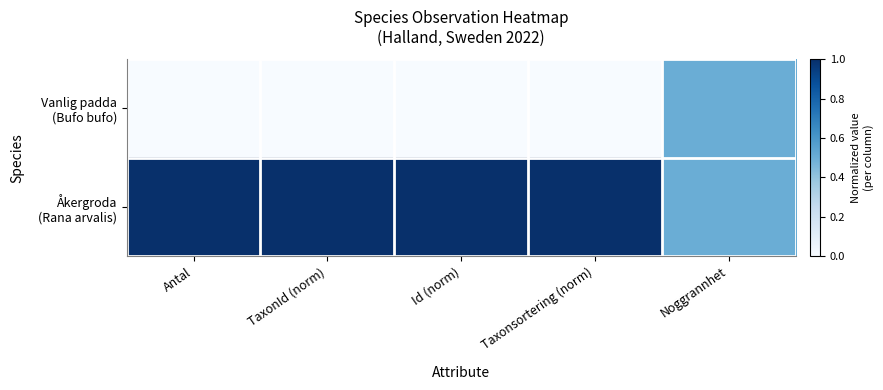

Count the number of categories in the chart.

5